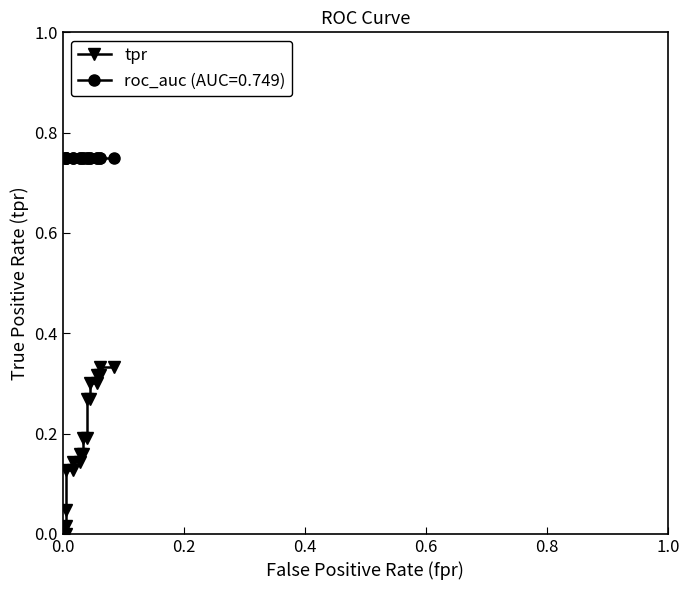

How many lines are shown in the chart?

1